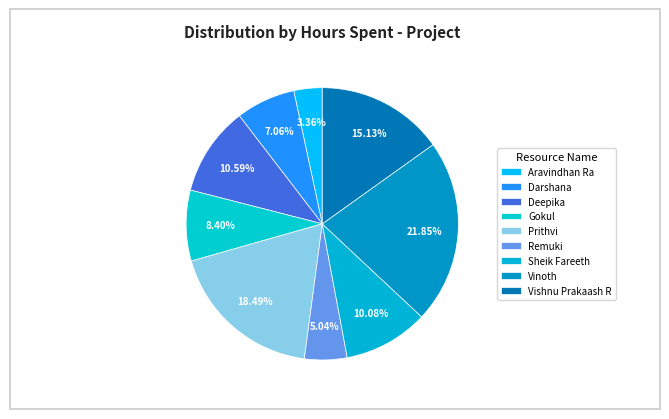

How many slices are in this pie chart?

9